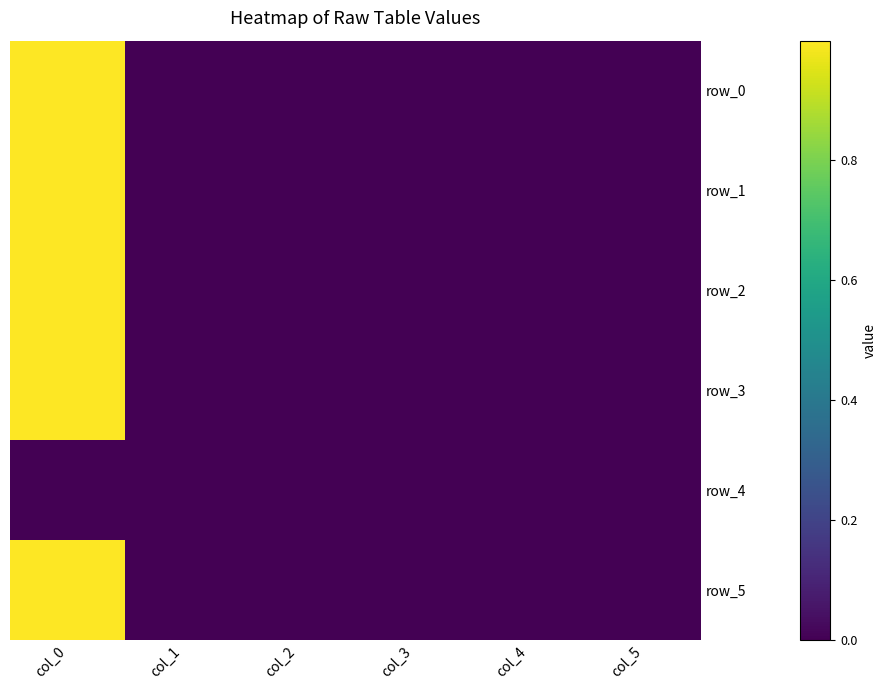

True or false: row_0 has a value of 0.0 at col_1.

True